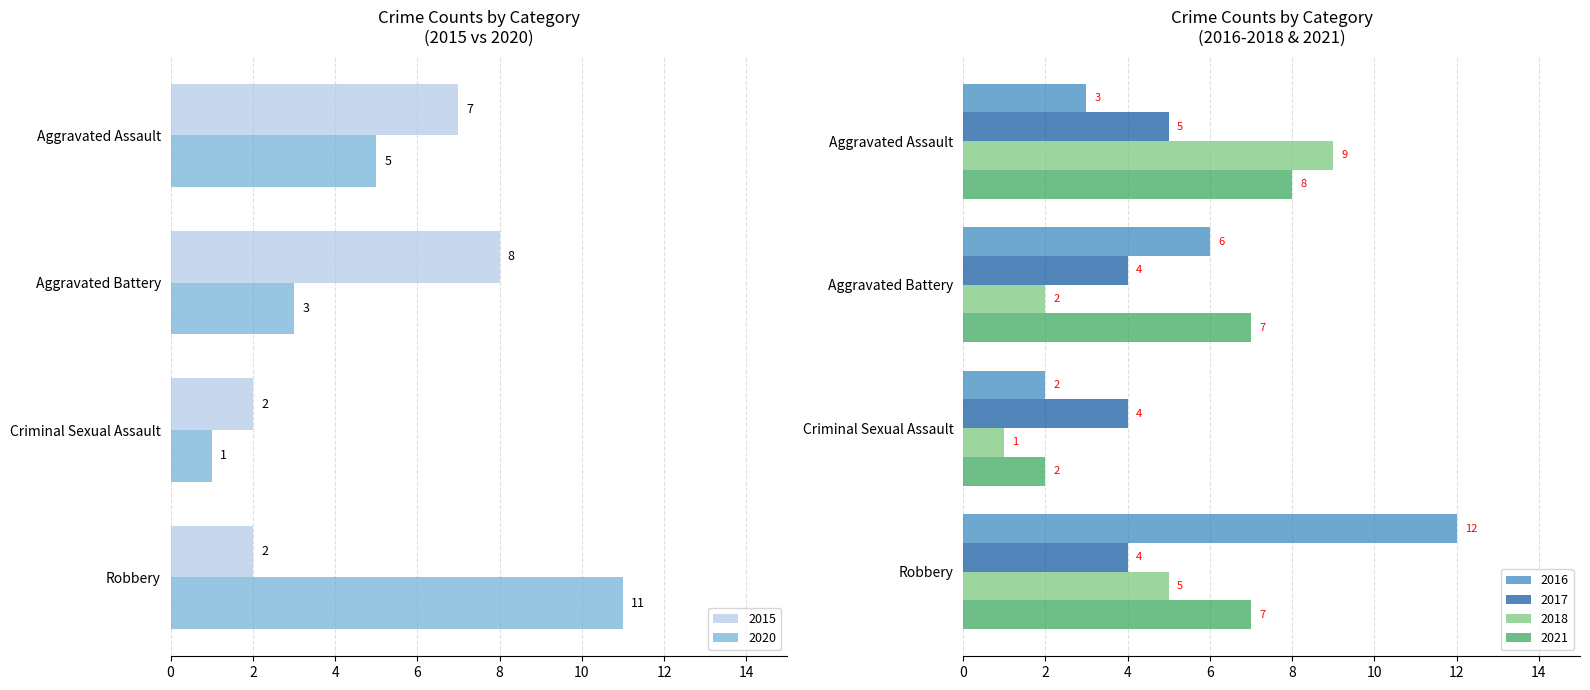

Is it true that 2015 equals 2 at Robbery?

True